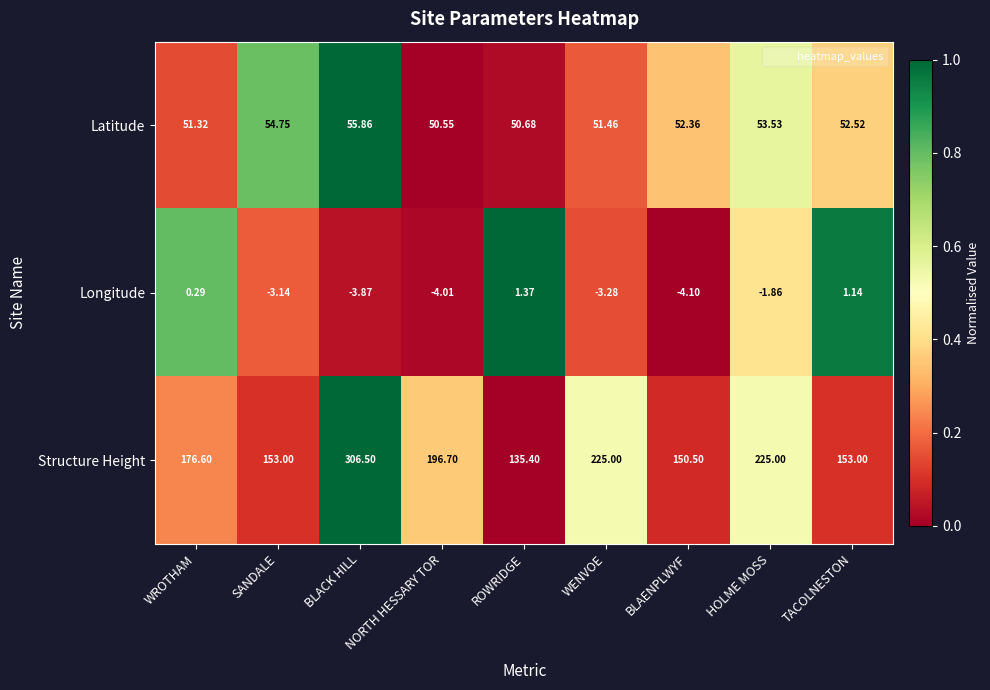

At which category is the sum across all series the highest?

BLACK HILL